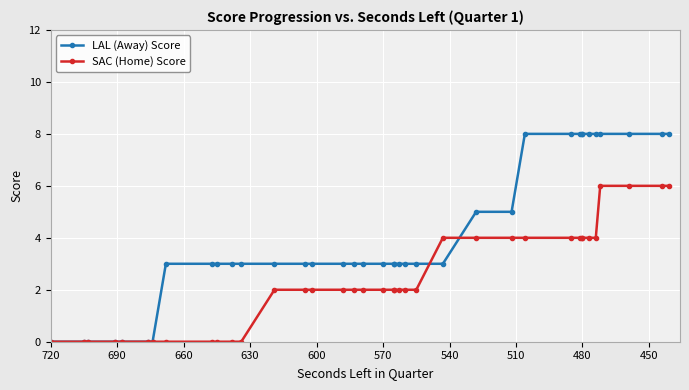

Which series has the largest range (max minus min)?

LAL (Away) Score